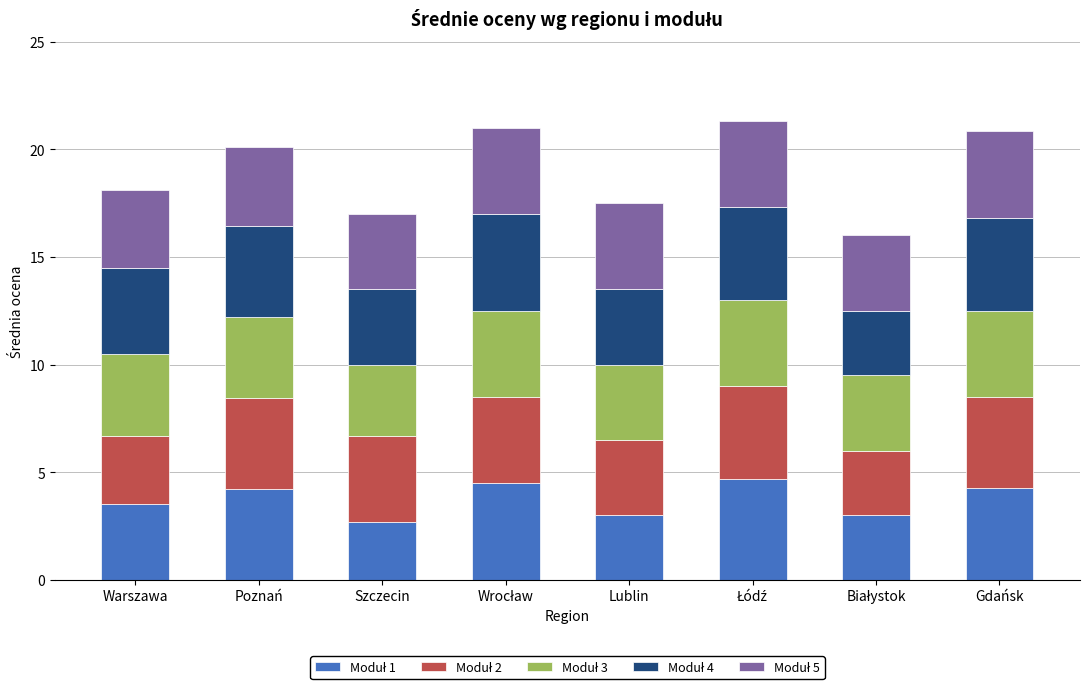

What is the total value across all series at Warszawa?

18.1